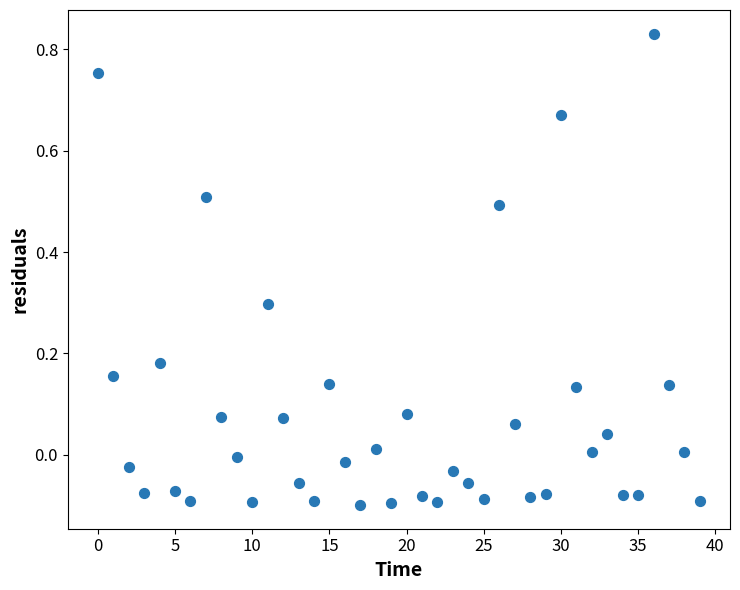

What is the range of Y values (max minus min)?

0.9